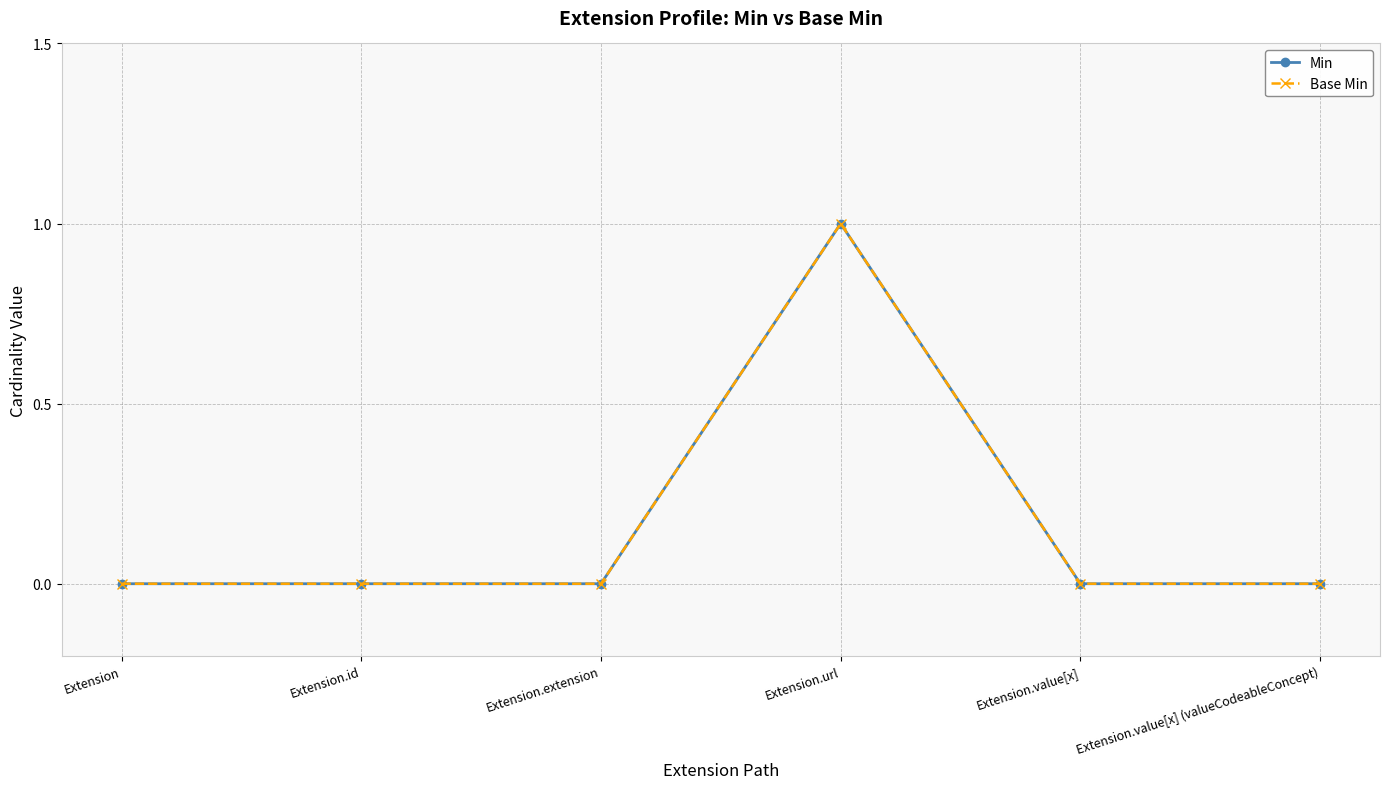

Is this an area chart (filled region under the line)?

No